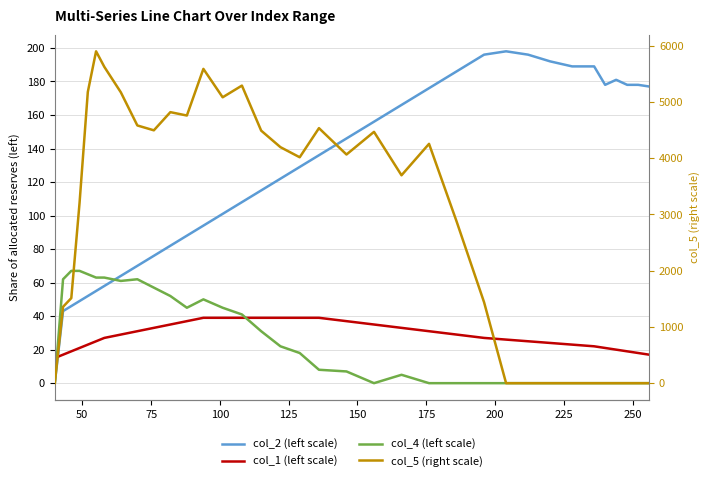

What are all the series names shown in the legend?

col_2 (left scale), col_1 (left scale), col_4 (left scale), col_5 (right scale)